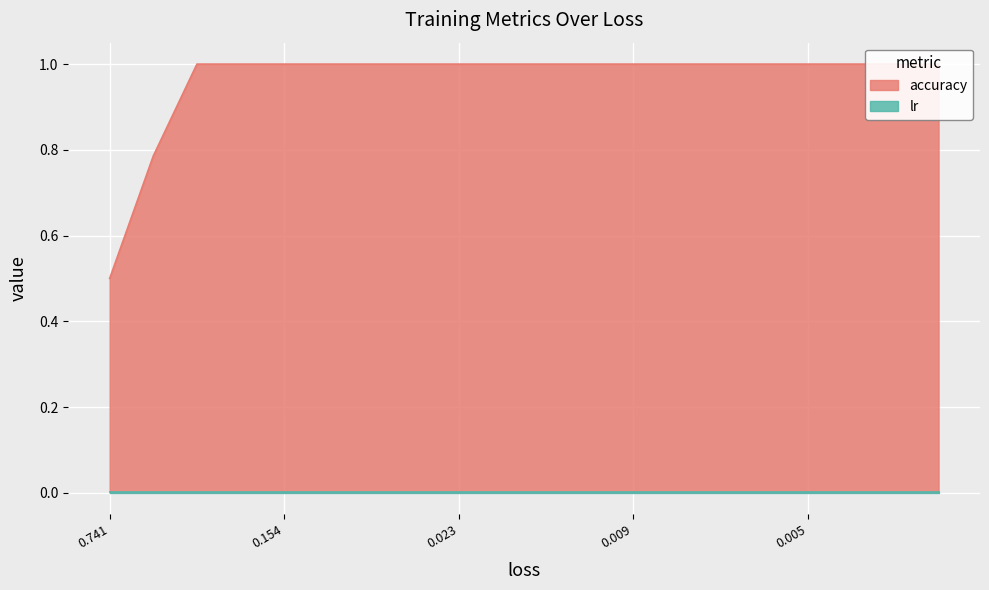

What is the difference between the highest and lowest values at 12?

1.0